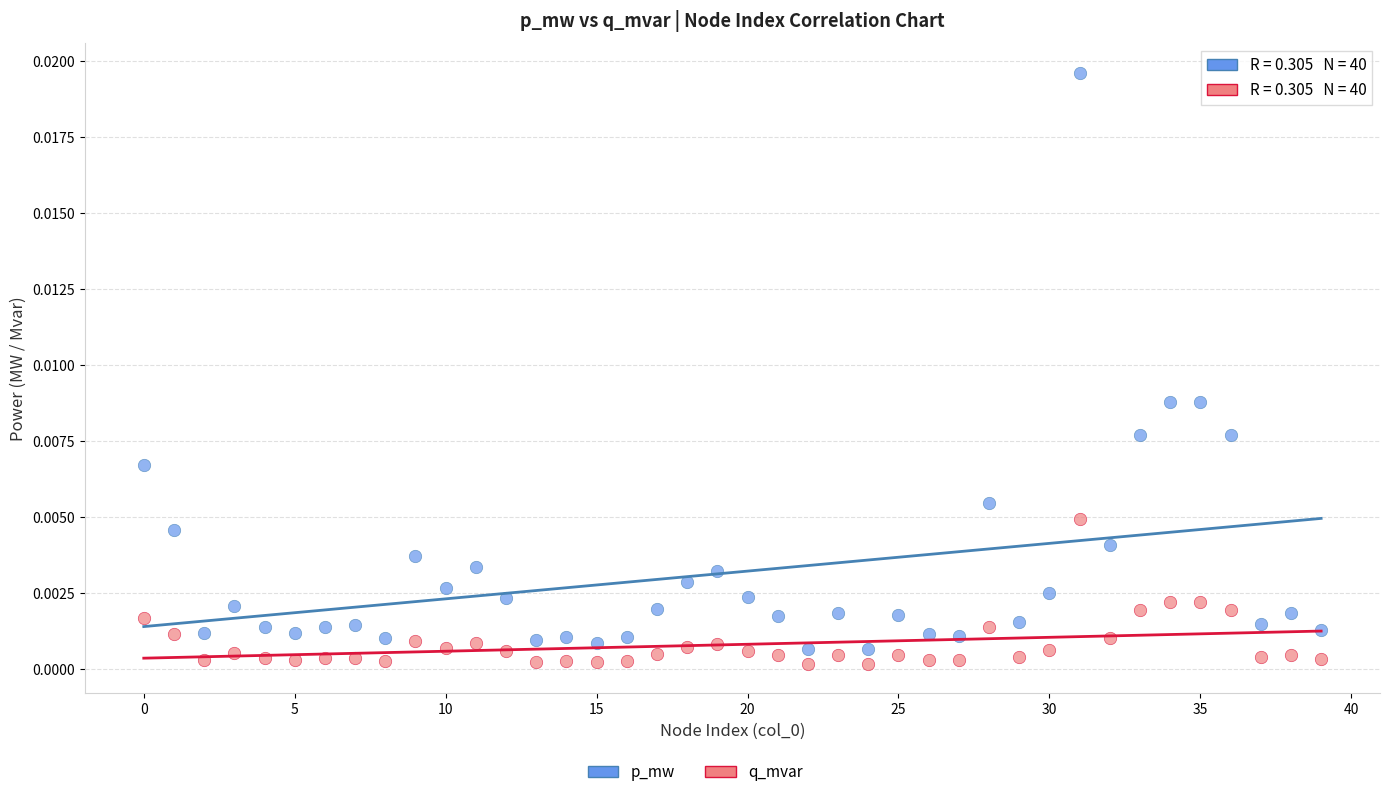

Which series has the largest Y range (max minus min)?

p_mw